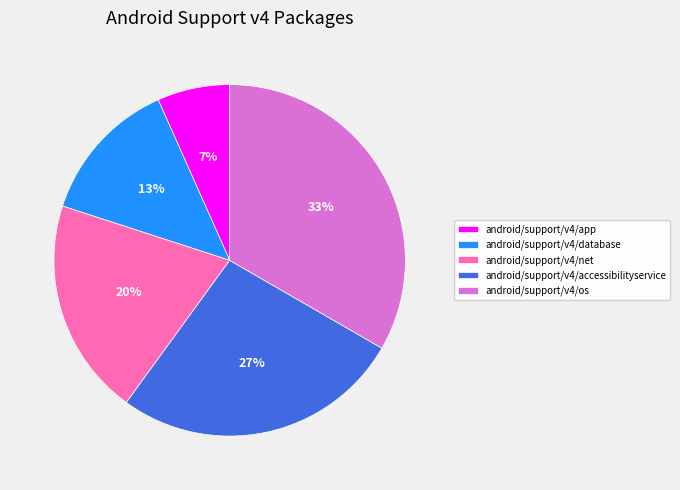

Which has a higher value, android/support/v4/net or android/support/v4/database?

android/support/v4/net